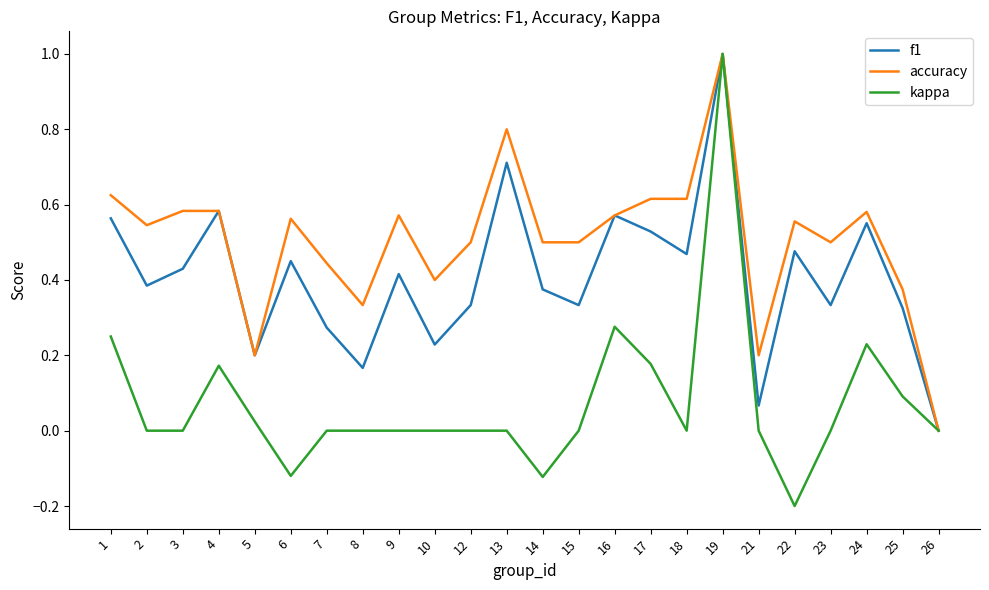

Is it true that kappa equals 0.0 at 7?

True